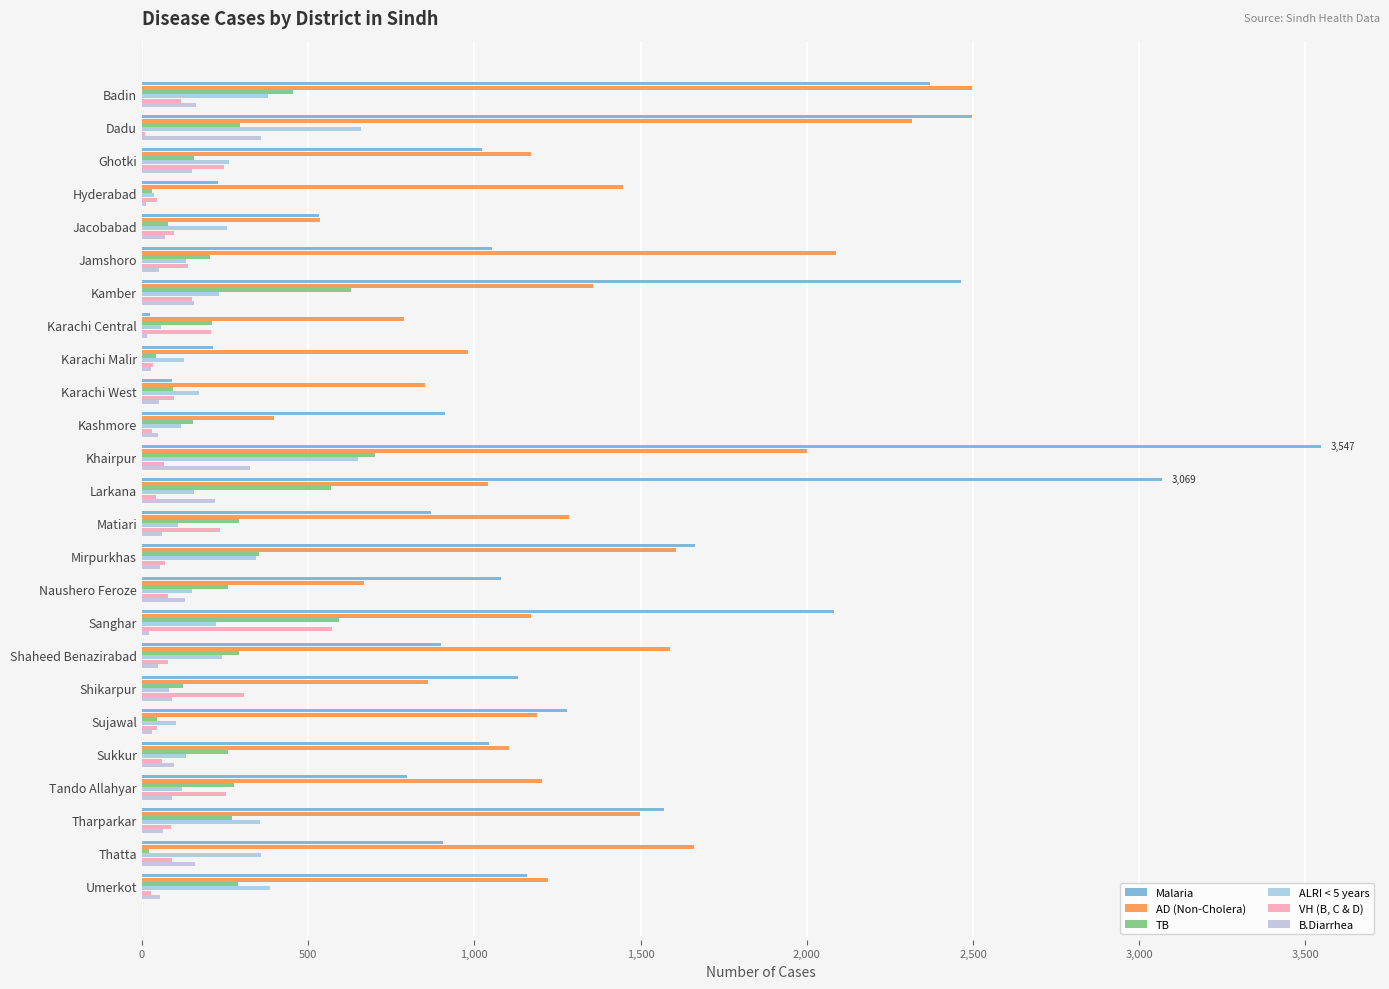

What are all the series names shown in the legend?

Malaria, AD (Non-Cholera), TB, ALRI < 5 years, VH (B, C & D), B.Diarrhea